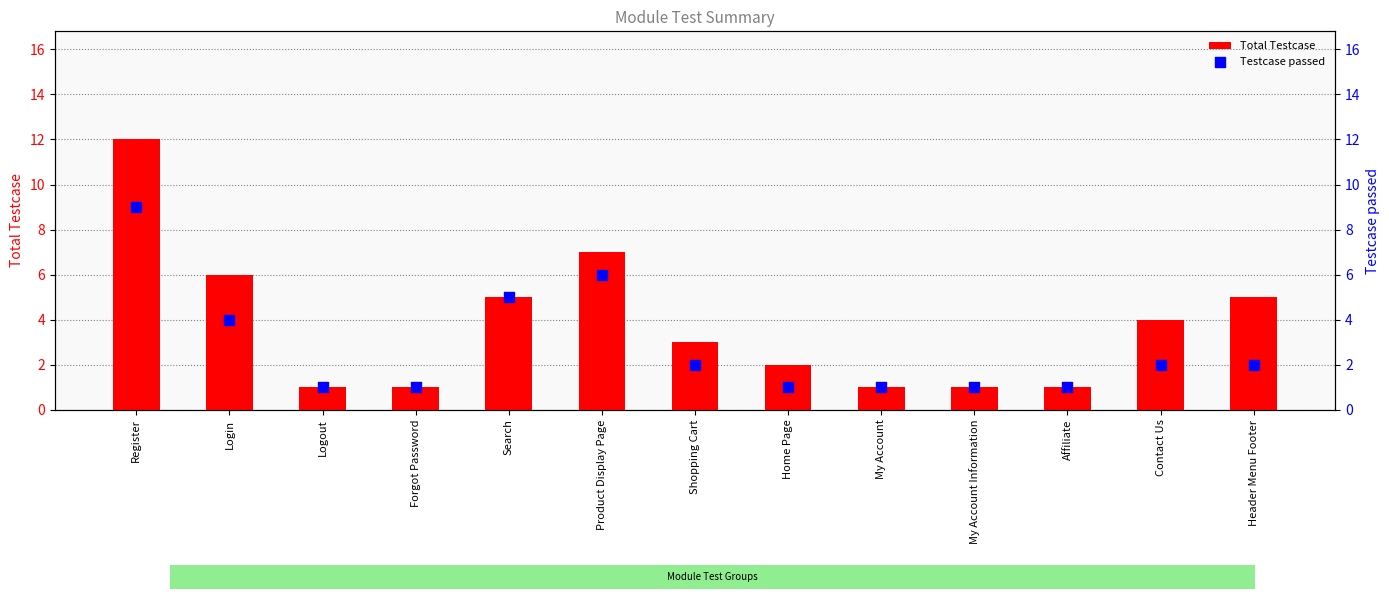

Is the value of Total Testcase at Logout greater than the value of Testcase passed at Forgot Password?

No